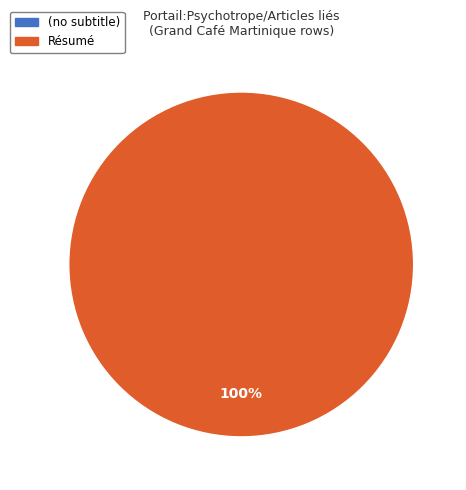

To the nearest percent, what is the difference between the Grand_Caf%C3%A9_Martinique (row 1) and Grand_Caf%C3%A9_Martinique (row 0) slice percentages?

100%